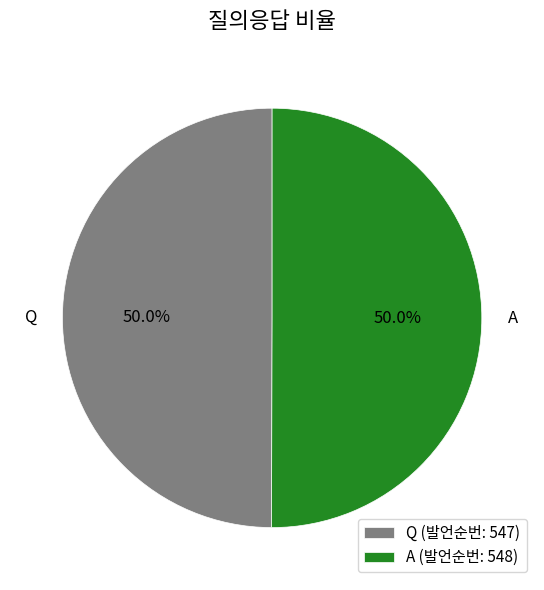

Is the sum of A and Q greater than half?

Yes